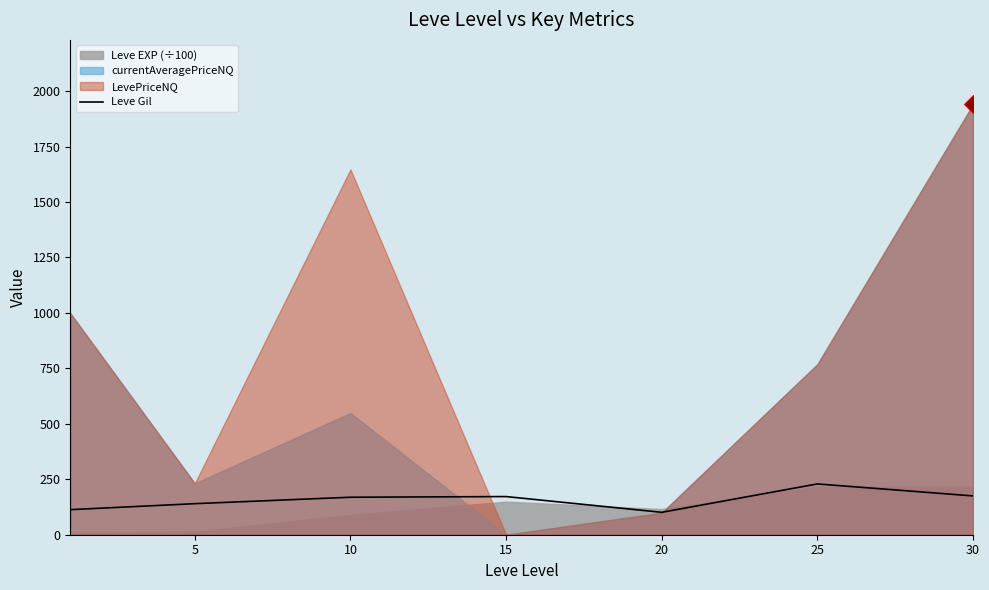

The value of Leve Gil at 15 is 66. True or false?

False